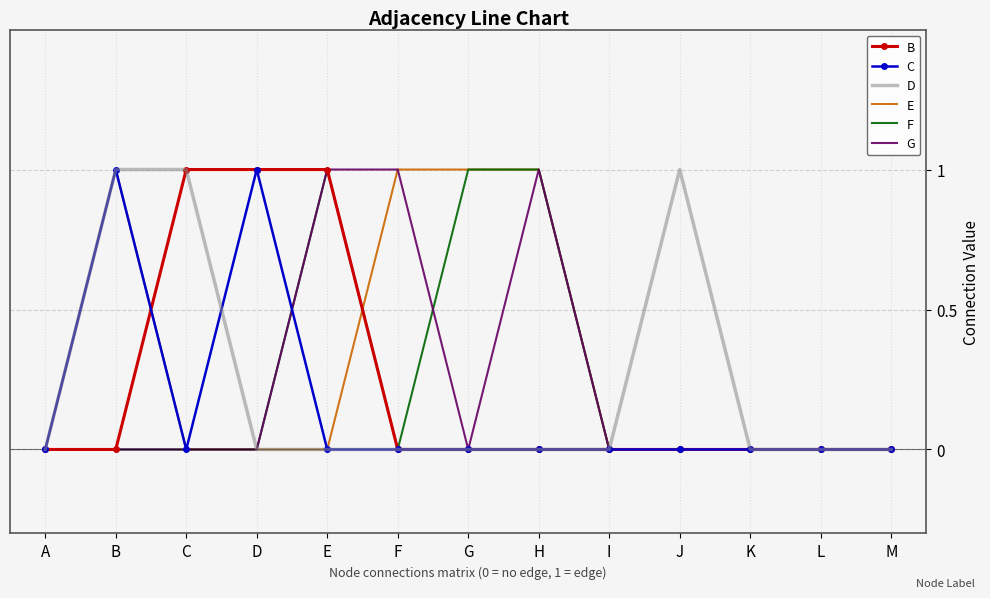

What is the total value across all series at B?

3